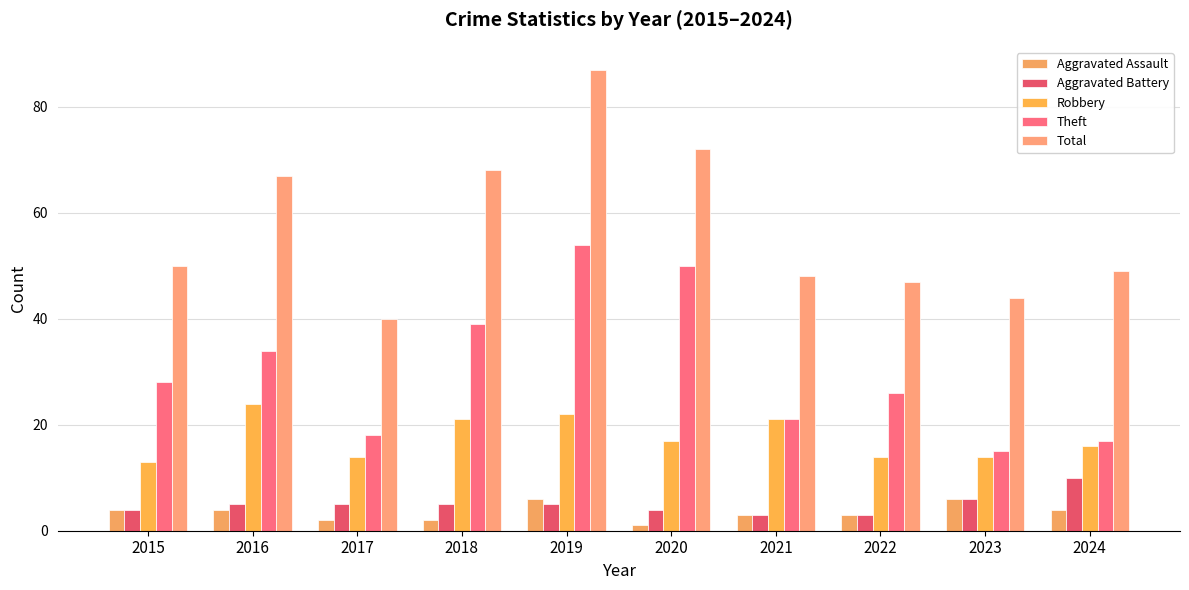

What is the total value across all series at 2016?

134